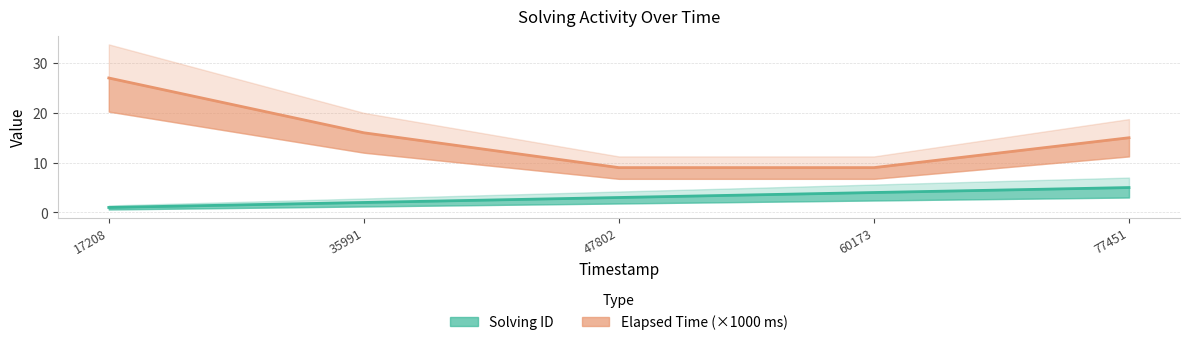

True or false: solving_id has a value of 3 at 47802.

True